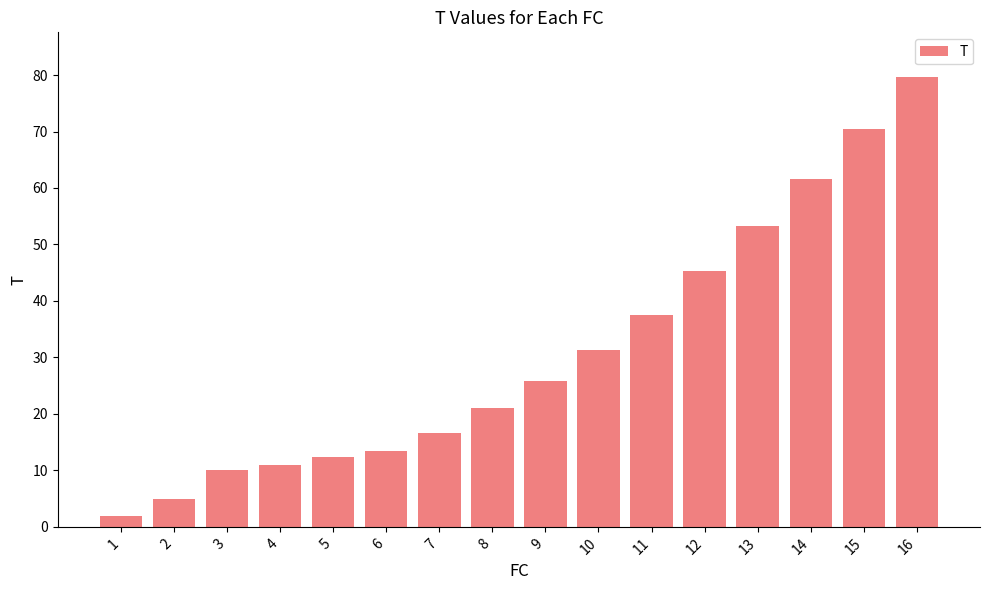

Reading left to right, extract all data points from this chart.

1=2.0	2=5.0	3=10.0	4=11.0	5=12.3	6=13.5	7=16.6	8=21.0	9=25.8	10=31.4	11=37.6	12=45.3	13=53.3	14=61.6	15=70.5	16=79.6